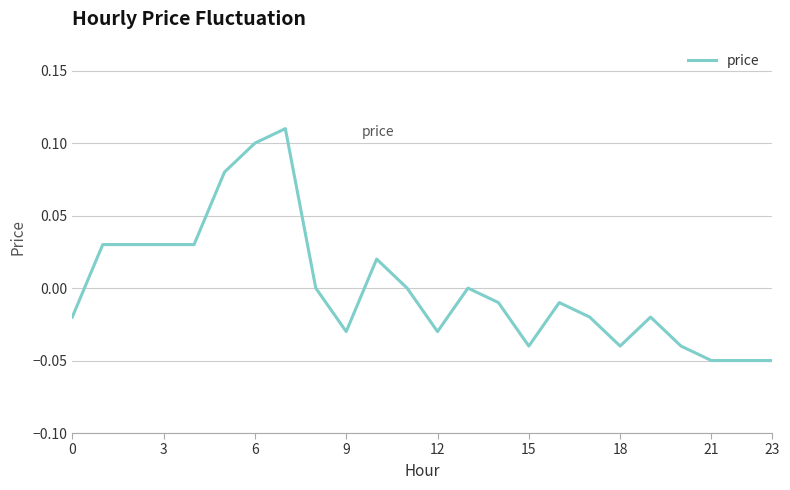

How many lines are shown in the chart?

1